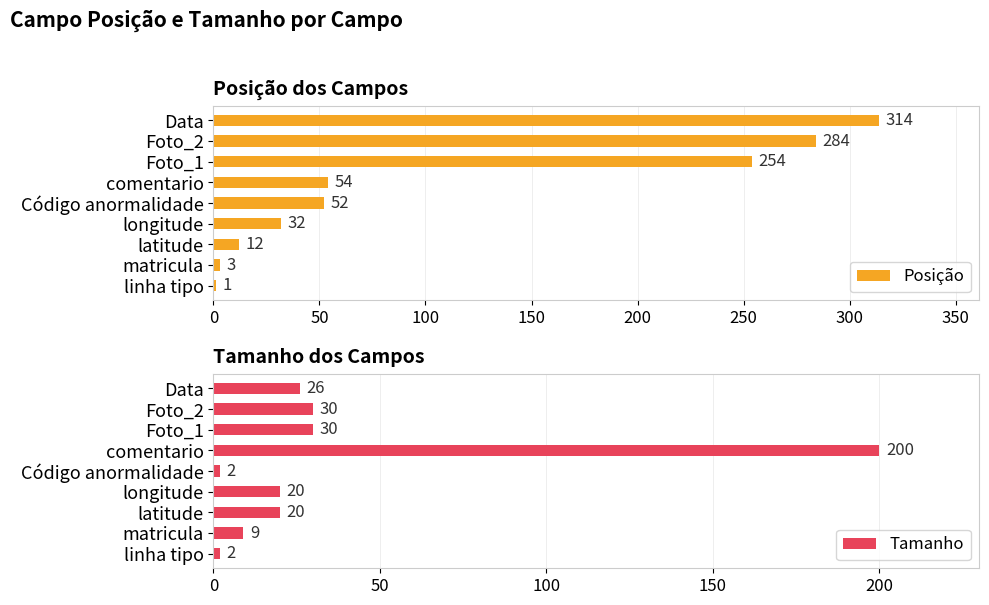

Rank the series by their maximum value, from highest to lowest.

Posição, Tamanho